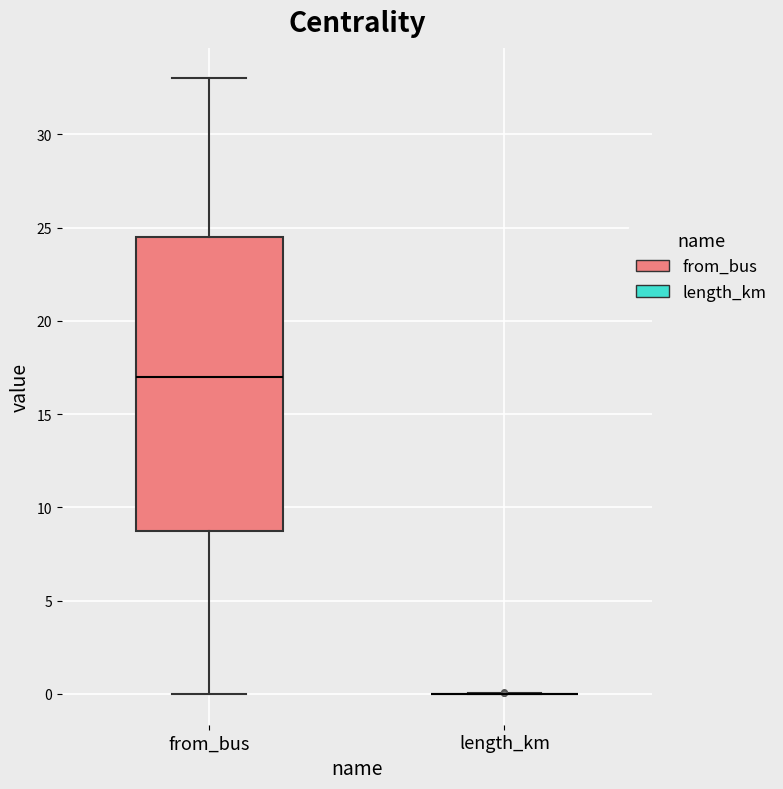

Which box is the tallest, from its lower edge to its upper edge?

from_bus